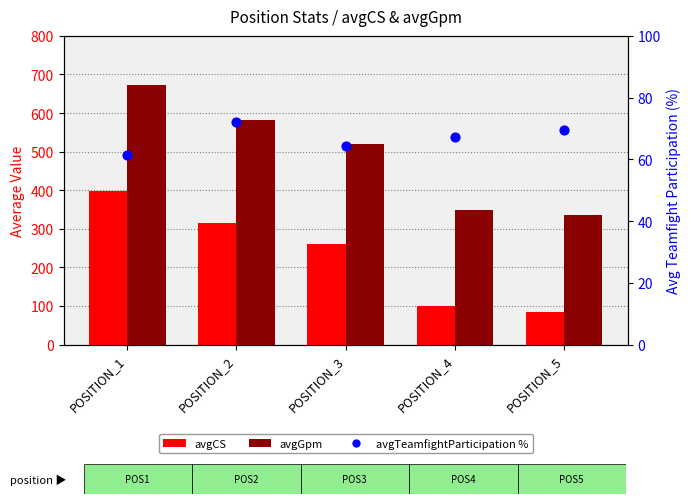

What is the total value across all series at POSITION_1?

1132.8